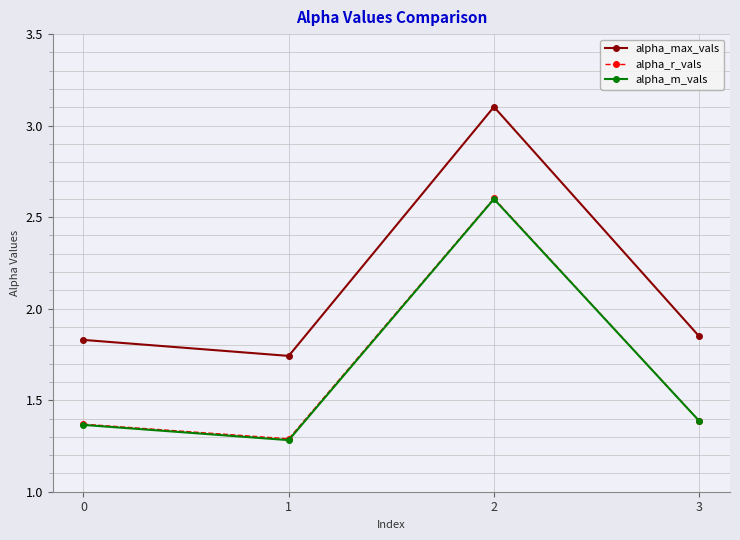

What is the minimum value shown in the chart?

1.3